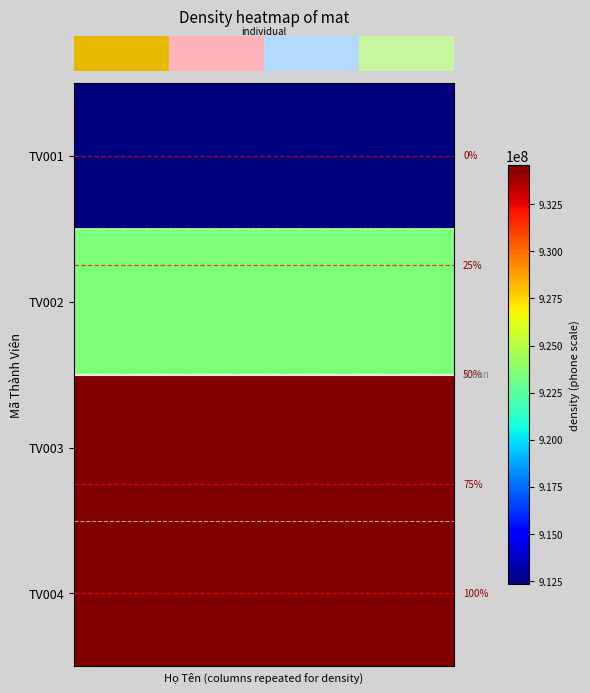

Reading right to left, extract all data points from this chart.

row_0: 39=912345678	38=912345678	37=912345678	36=912345678	35=912345678	34=912345678	33=912345678	32=912345678	31=912345678	30=912345678	29=912345678	28=912345678	27=912345678	26=912345678	25=912345678	24=912345678	23=912345678	22=912345678	21=912345678	20=912345678	19=912345678	18=912345678	17=912345678	16=912345678	15=912345678	14=912345678	13=912345678	12=912345678	11=912345678	10=912345678	9=912345678	8=912345678	7=912345678	6=912345678	5=912345678	4=912345678	3=912345678	2=912345678	1=912345678	0=912345678
row_1: 39=923456789	38=923456789	37=923456789	36=923456789	35=923456789	34=923456789	33=923456789	32=923456789	31=923456789	30=923456789	29=923456789	28=923456789	27=923456789	26=923456789	25=923456789	24=923456789	23=923456789	22=923456789	21=923456789	20=923456789	19=923456789	18=923456789	17=923456789	16=923456789	15=923456789	14=923456789	13=923456789	12=923456789	11=923456789	10=923456789	9=923456789	8=923456789	7=923456789	6=923456789	5=923456789	4=923456789	3=923456789	2=923456789	1=923456789	0=923456789
row_2: 39=934567890	38=934567890	37=934567890	36=934567890	35=934567890	34=934567890	33=934567890	32=934567890	31=934567890	30=934567890	29=934567890	28=934567890	27=934567890	26=934567890	25=934567890	24=934567890	23=934567890	22=934567890	21=934567890	20=934567890	19=934567890	18=934567890	17=934567890	16=934567890	15=934567890	14=934567890	13=934567890	12=934567890	11=934567890	10=934567890	9=934567890	8=934567890	7=934567890	6=934567890	5=934567890	4=934567890	3=934567890	2=934567890	1=934567890	0=934567890
row_3: 39=934567891	38=934567891	37=934567891	36=934567891	35=934567891	34=934567891	33=934567891	32=934567891	31=934567891	30=934567891	29=934567891	28=934567891	27=934567891	26=934567891	25=934567891	24=934567891	23=934567891	22=934567891	21=934567891	20=934567891	19=934567891	18=934567891	17=934567891	16=934567891	15=934567891	14=934567891	13=934567891	12=934567891	11=934567891	10=934567891	9=934567891	8=934567891	7=934567891	6=934567891	5=934567891	4=934567891	3=934567891	2=934567891	1=934567891	0=934567891